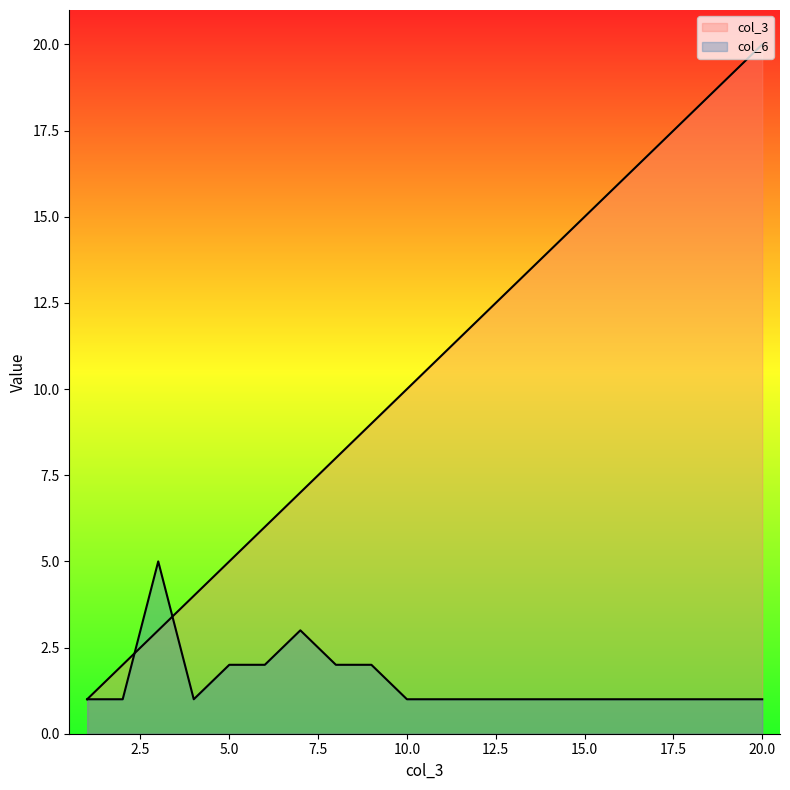

Reading left to right, extract all data points from this chart.

col_3: 1=1	2=2	3=3	4=4	5=5	6=6	7=7	8=8	9=9	10=10	11=11	12=12	13=13	14=14	15=15	16=16	17=17	18=18	19=19	20=20
col_6: 1=1	2=1	3=5	4=1	5=2	6=2	7=3	8=2	9=2	10=1	11=1	12=1	13=1	14=1	15=1	16=1	17=1	18=1	19=1	20=1